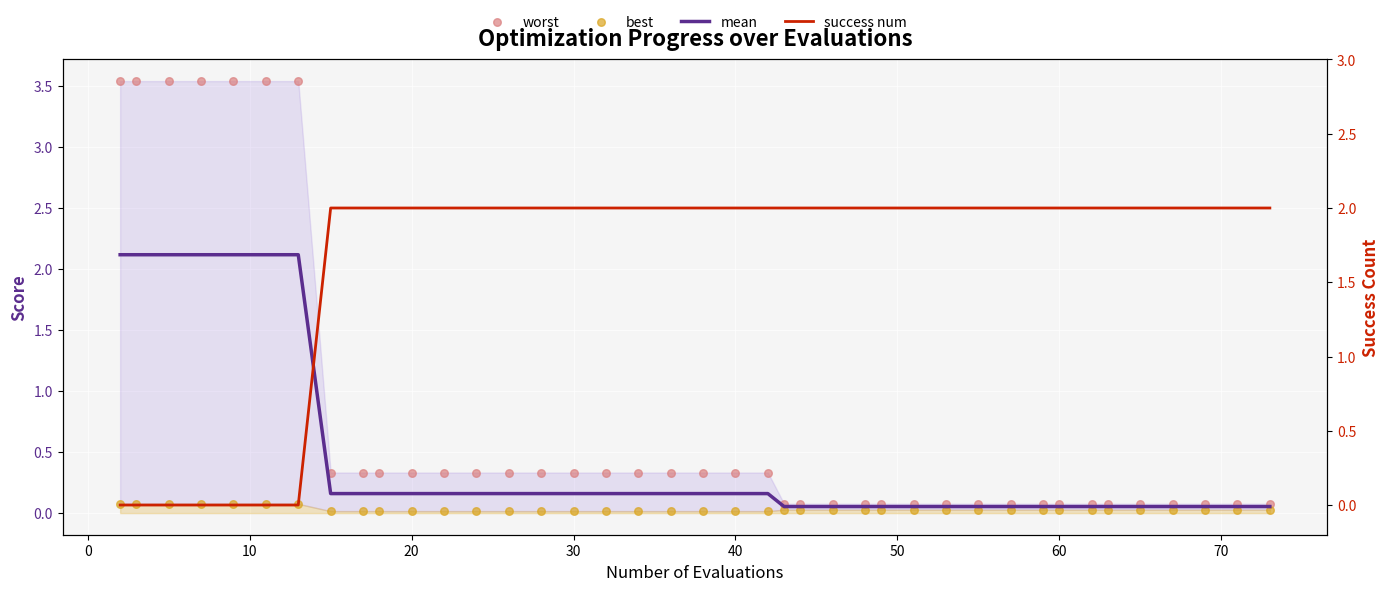

Which series reaches the maximum Y coordinate?

worst